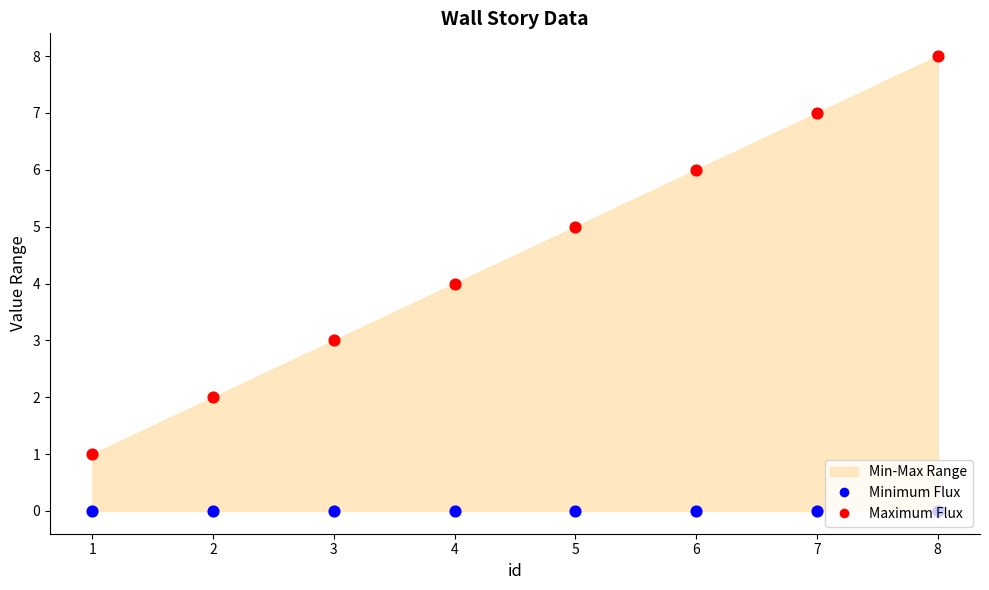

Which series has the largest Y range (max minus min)?

Maximum (story_group_id)